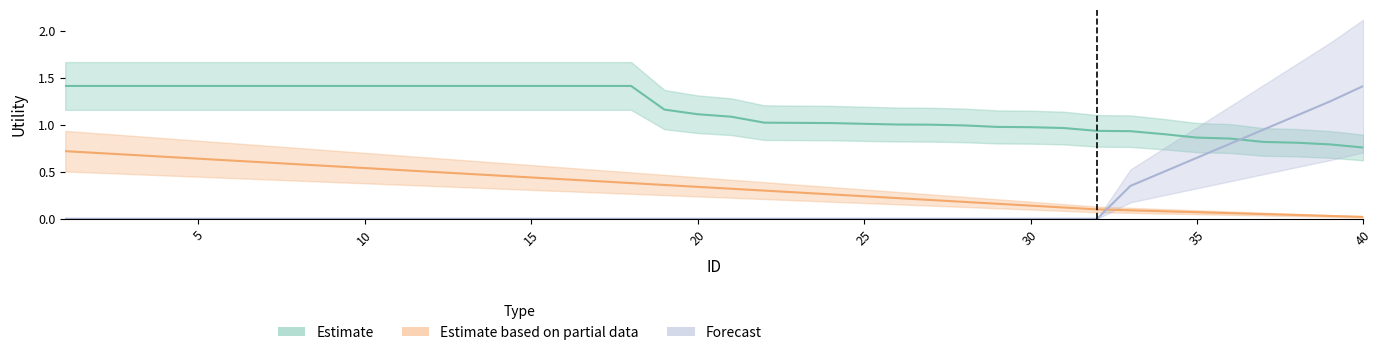

Is this an area chart (filled region under the line)?

No